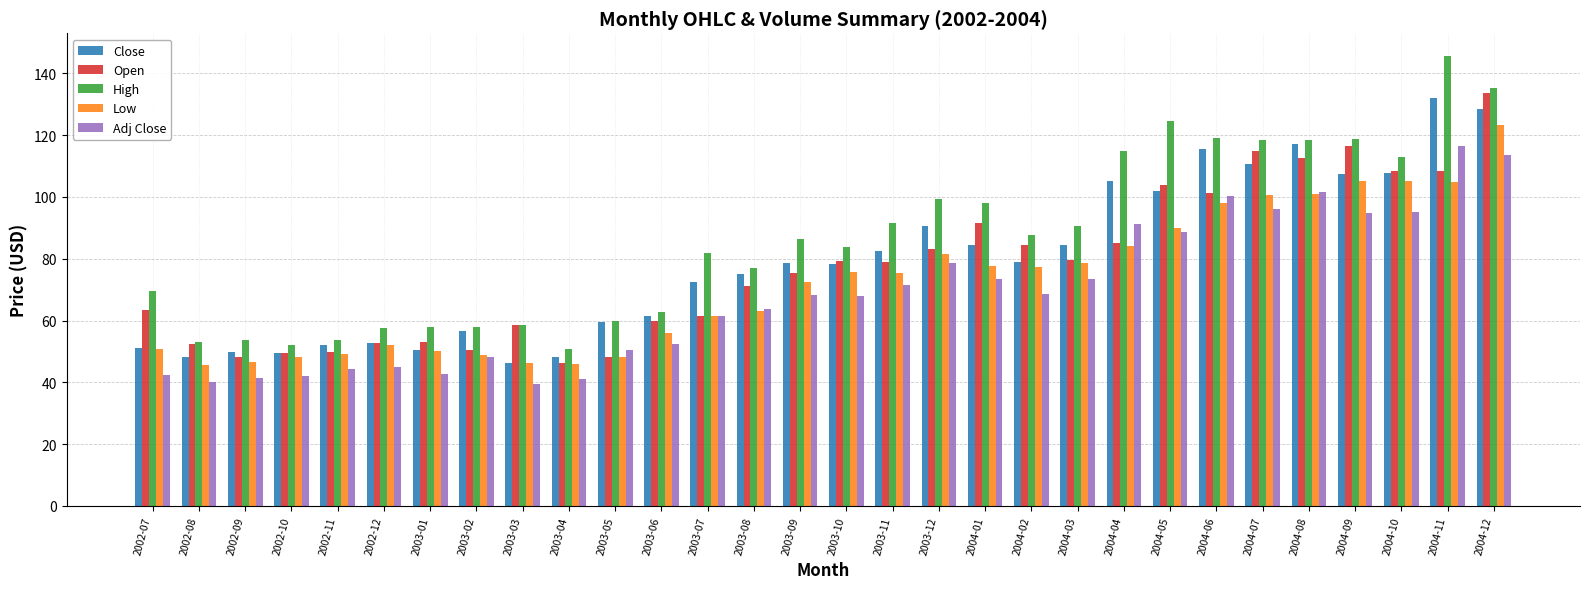

The value of Adj Close at 2004-12 is 113.5. True or false?

True